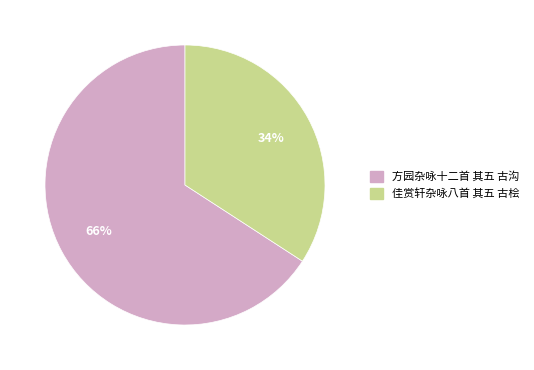

What is the smallest slice in the pie chart?

佳赏轩杂咏八首 其五 古桧